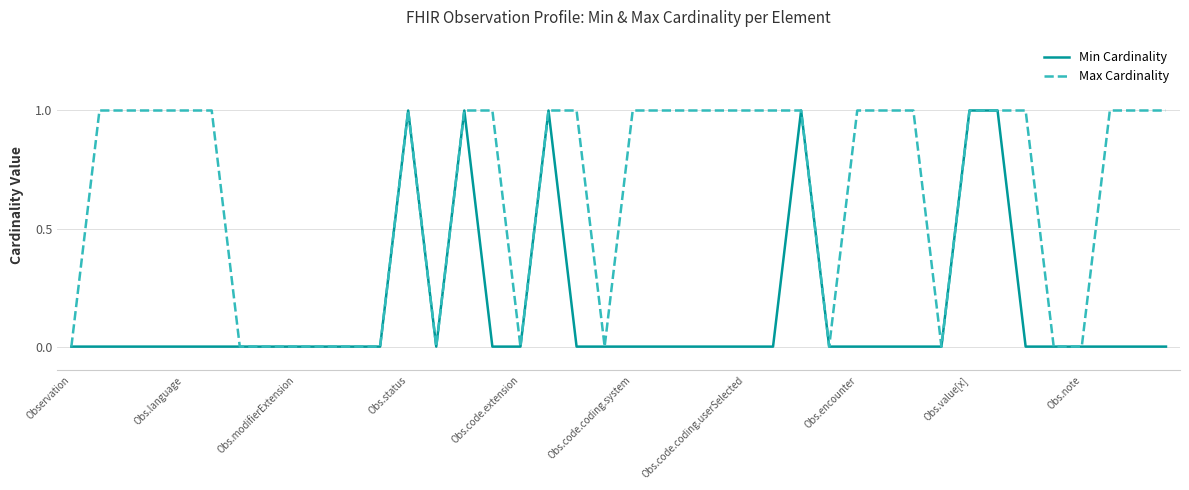

Which series has the largest total across all categories?

Max Cardinality